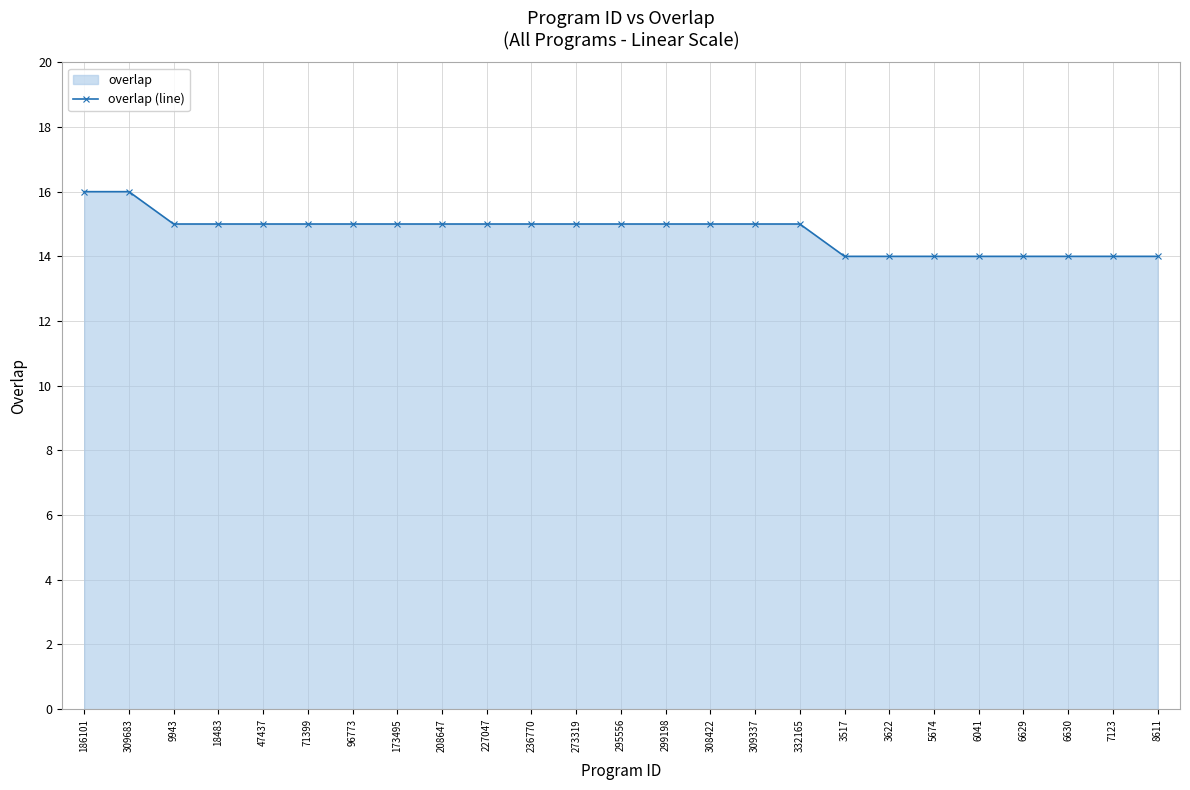

True or false: the data has more than 0 interior local peaks.

False